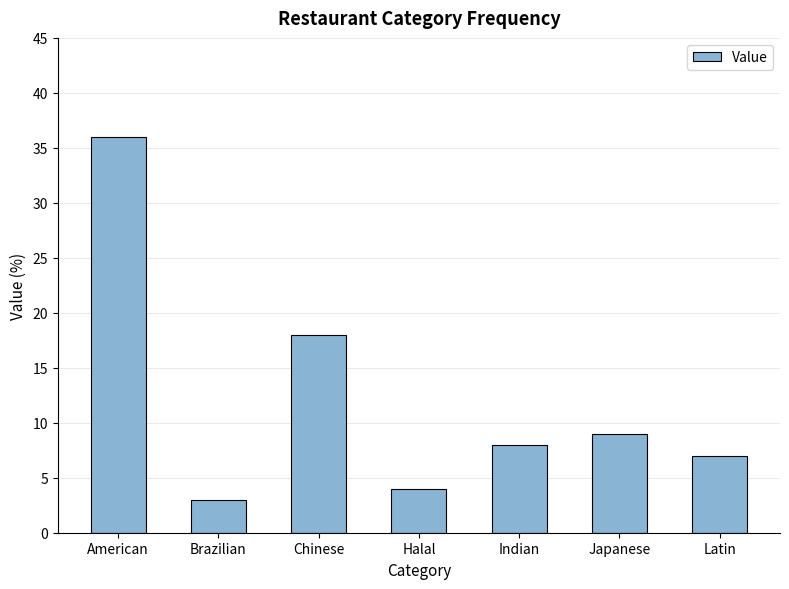

Which has a higher value, Brazilian or Latin?

Latin